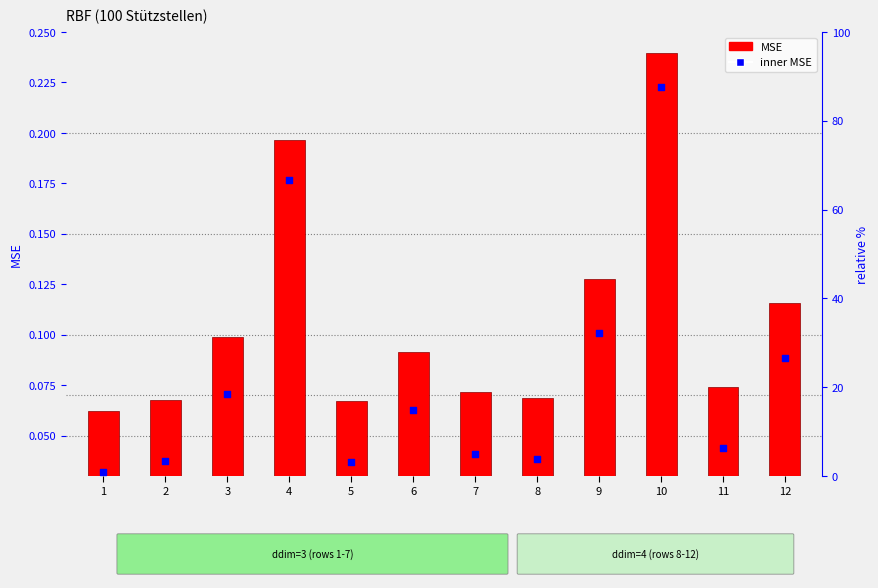

Is the value of MSE at 8 greater than the value of inner MSE at 2?

Yes